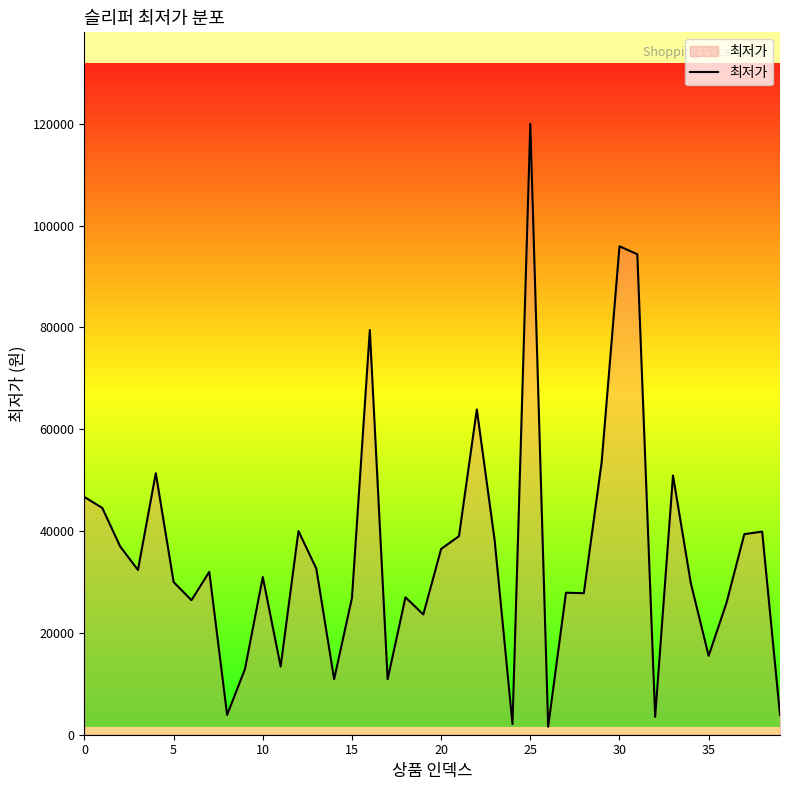

What is the greatest value displayed?

119980